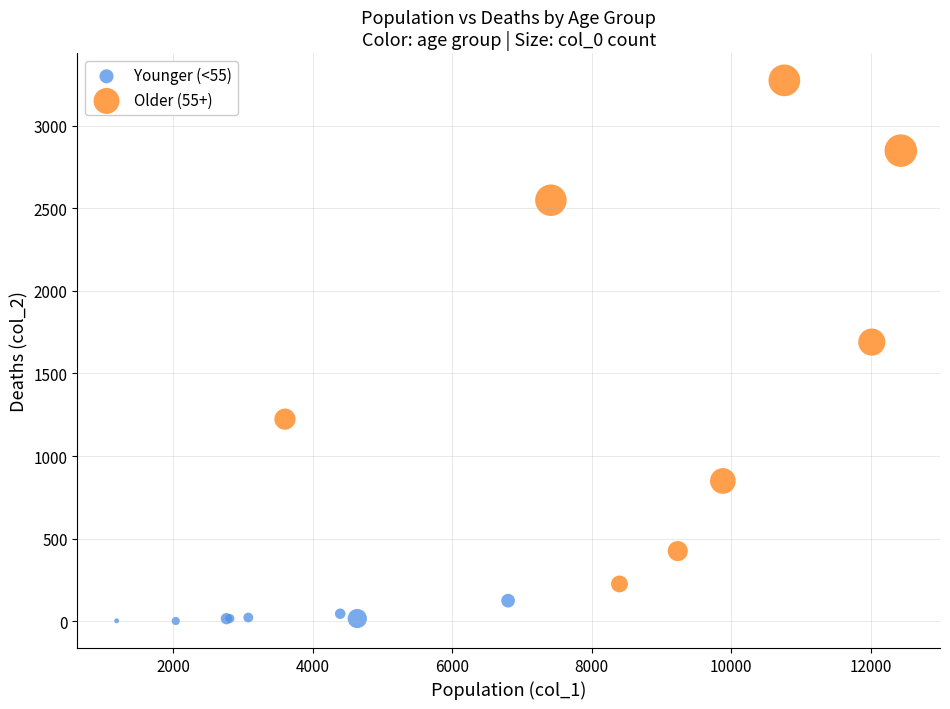

Which series reaches the maximum Y coordinate?

Older (55+)